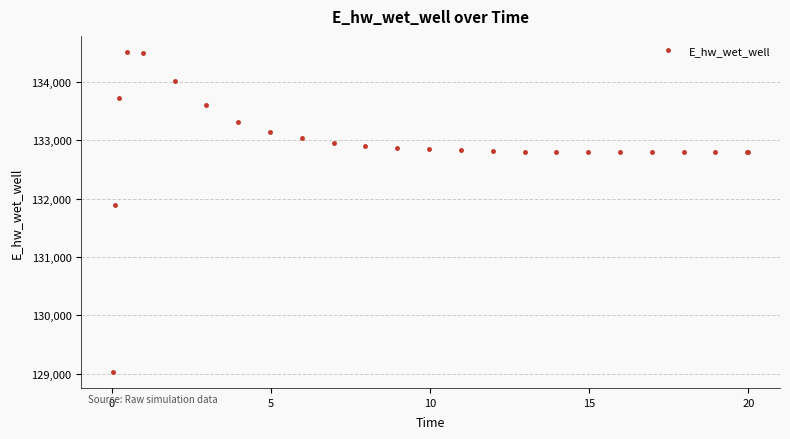

What is the value of the 19th point from the left?

132801.3